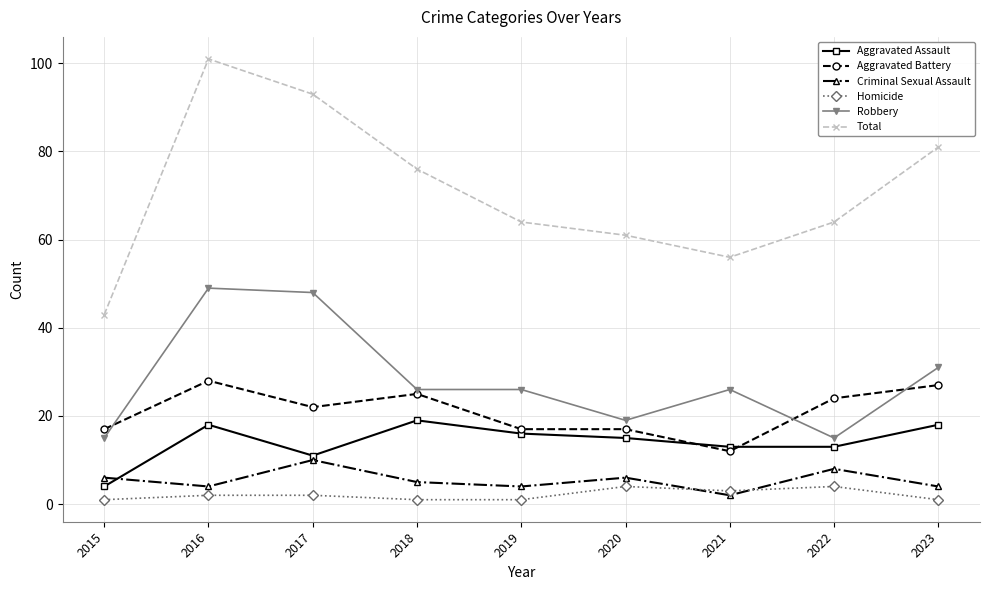

Reading left to right, transcribe all the data shown in this chart.

Aggravated Assault: 4	18	11	19	16	15	13	13	18
Aggravated Battery: 17	28	22	25	17	17	12	24	27
Criminal Sexual Assault: 6	4	10	5	4	6	2	8	4
Homicide: 1	2	2	1	1	4	3	4	1
Robbery: 15	49	48	26	26	19	26	15	31
Total: 43	101	93	76	64	61	56	64	81